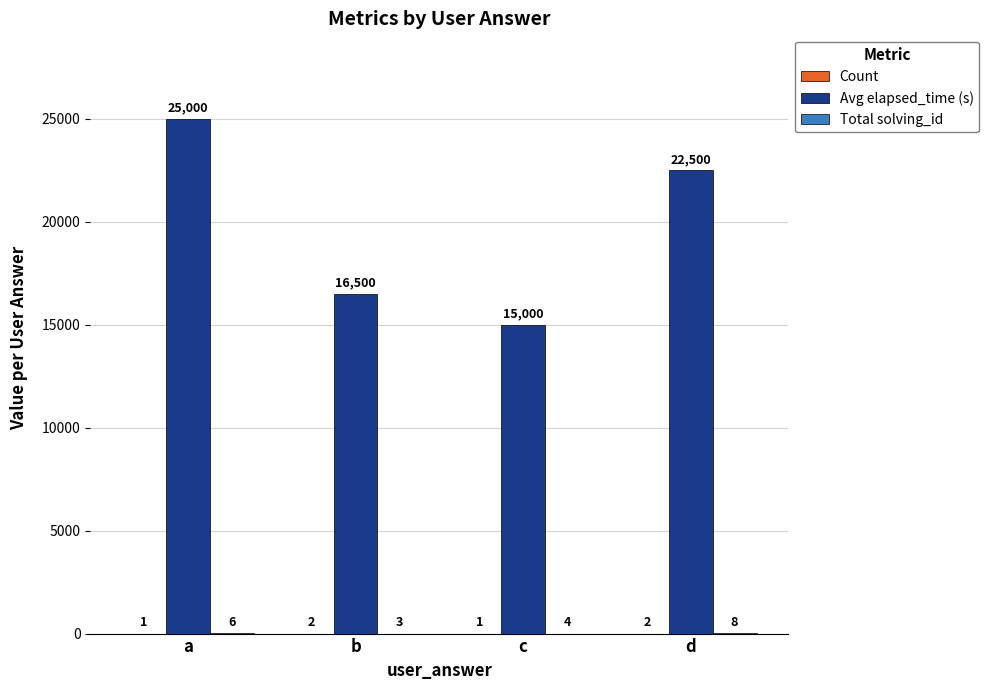

At which label does Avg elapsed_time (s) first exceed 22500?

a